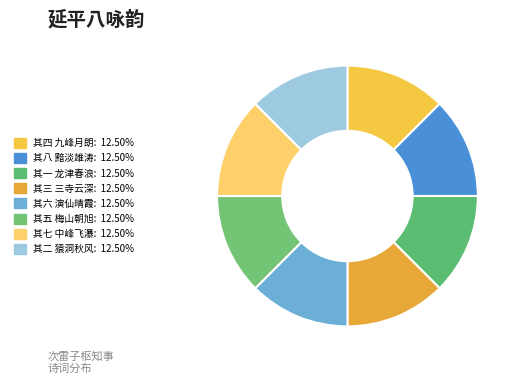

Rank the categories by value from highest to lowest.

次雷子枢知事延平八咏韵 其八 黯淡雄涛, 次雷子枢知事延平八咏韵 其七 中峰飞瀑, 次雷子枢知事延平八咏韵 其六 演仙晴霞, 次雷子枢知事延平八咏韵 其五 梅山朝旭, 次雷子枢知事延平八咏韵 其四 九峰月朗, 次雷子枢知事延平八咏韵 其三 三寺云深, 次雷子枢知事延平八咏韵 其二 猿洞秋风, 次雷子枢知事延平八咏韵 其一 龙津春浪